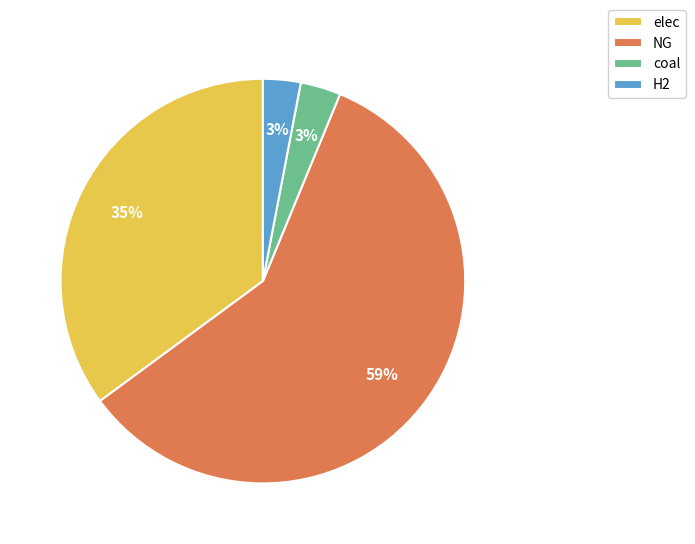

To the nearest percent, what is the difference between the largest and smallest slice percentages?

56%